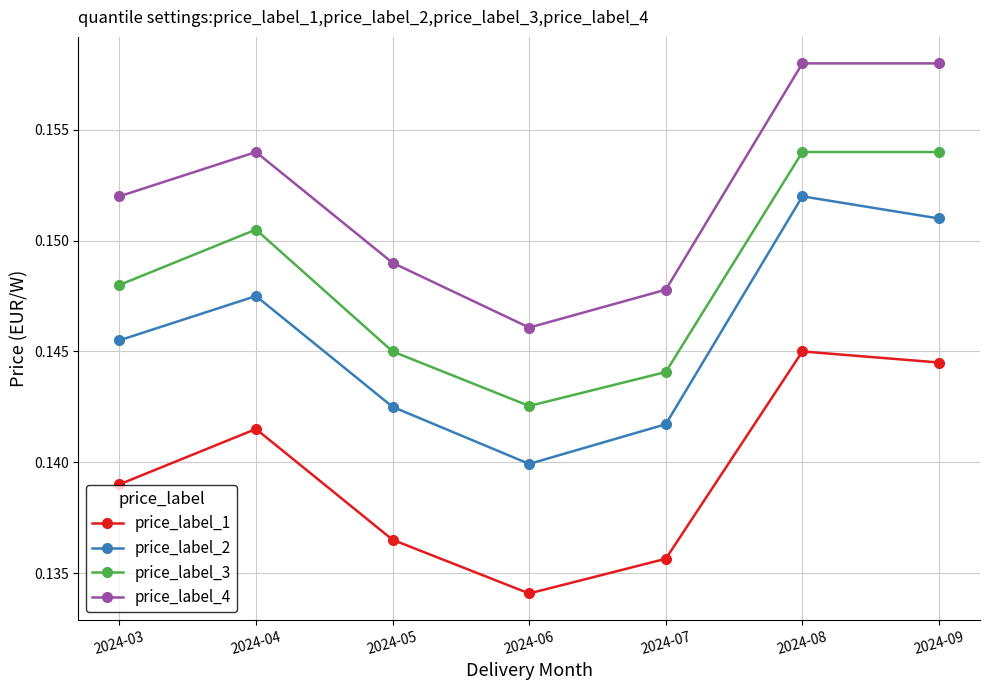

How many interior local valleys does the price_label_1 series have?

1